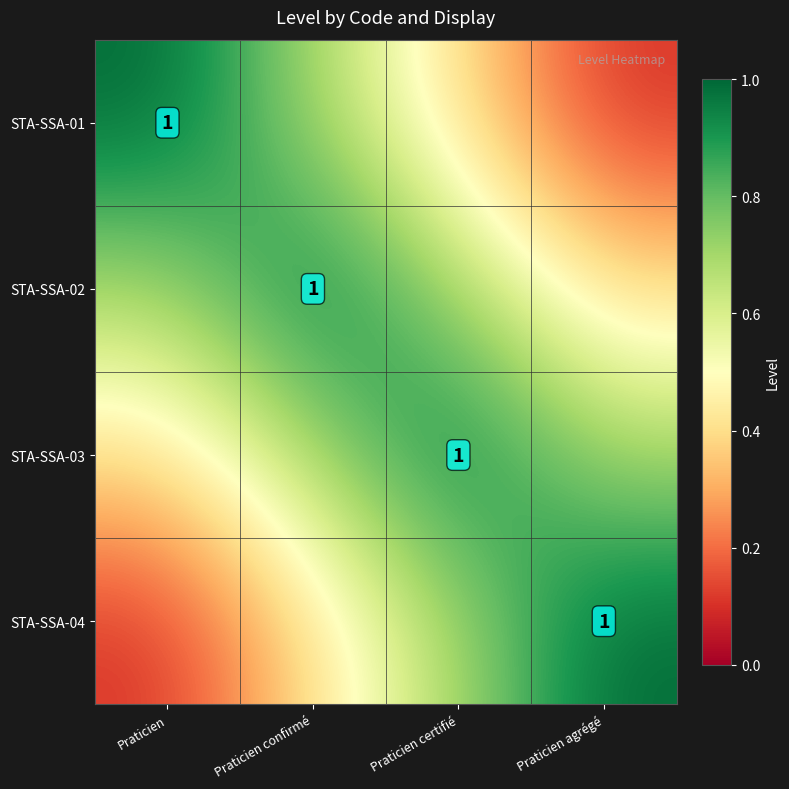

Which label corresponds to the smallest value in the chart?

Praticien agrégé